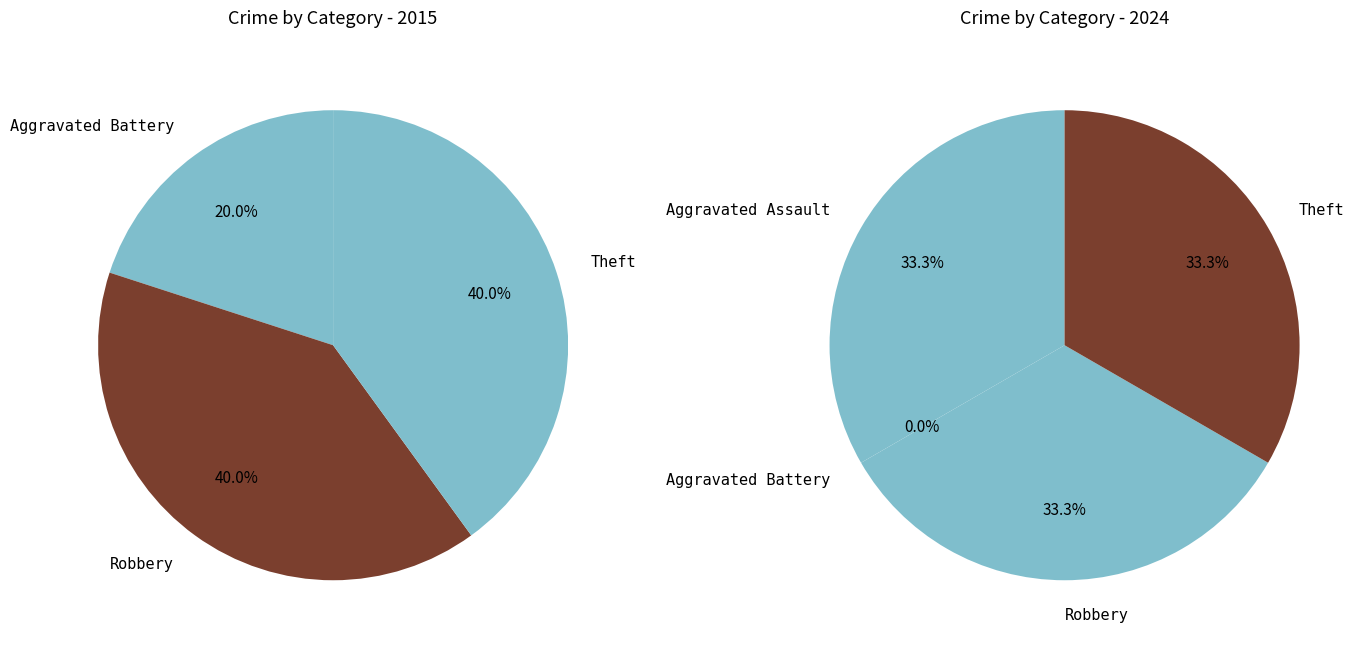

True or false: Aggravated Battery accounts for 20% of the total.

True